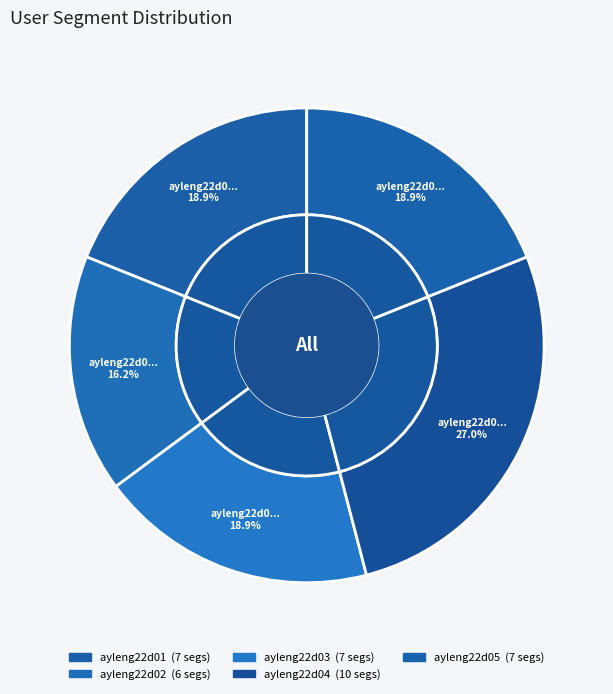

What is the smallest slice in the pie chart?

ayleng22d02